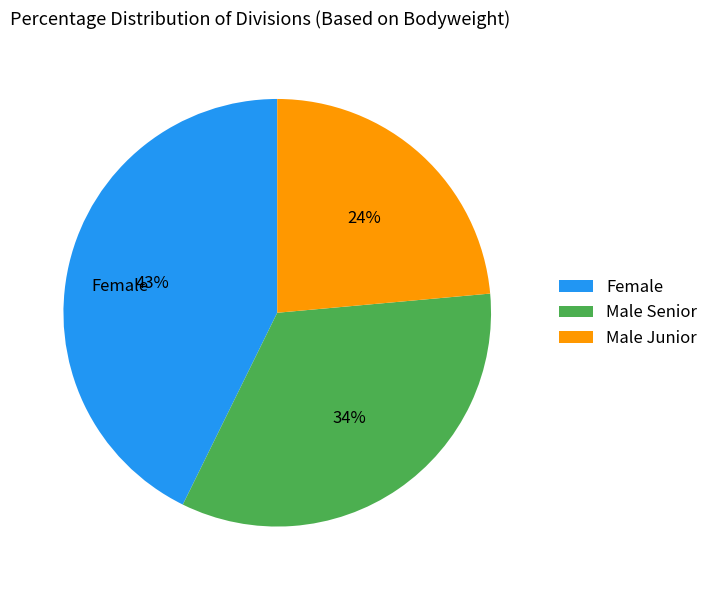

Rank the categories by value from lowest to highest.

Male Junior, Male Senior, Female